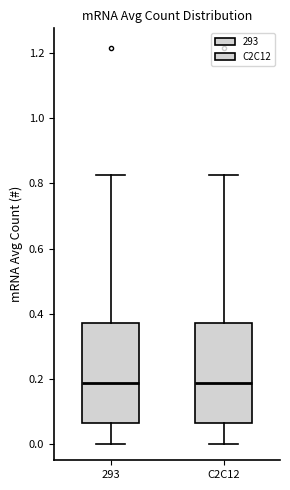

Reading left to right, transcribe this box plot: for each box, give where its median line is, the range the box spans, and where its two whiskers end, as read against the y-axis. The values are not printed on the chart, so give them approximately, as read against the axis.

293: median 0.18, box 0.06 to 0.38, whiskers 0.00 to 0.82
C2C12: median 0.18, box 0.06 to 0.38, whiskers 0.00 to 0.82